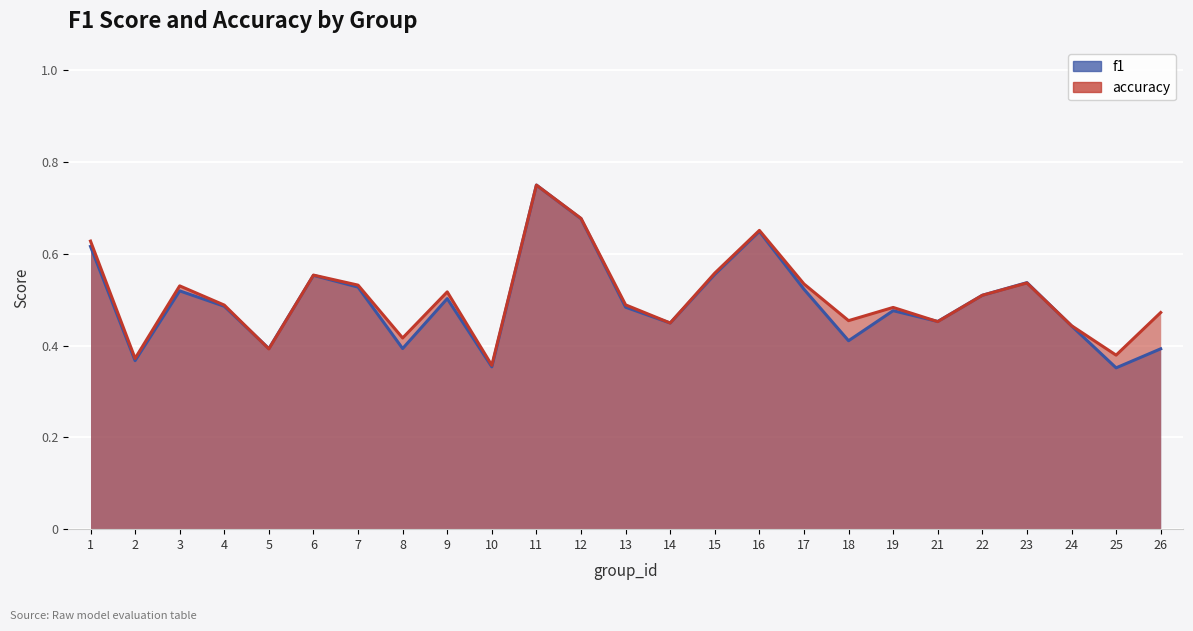

Is the value of accuracy at 7 greater than the value of f1 at 26?

Yes